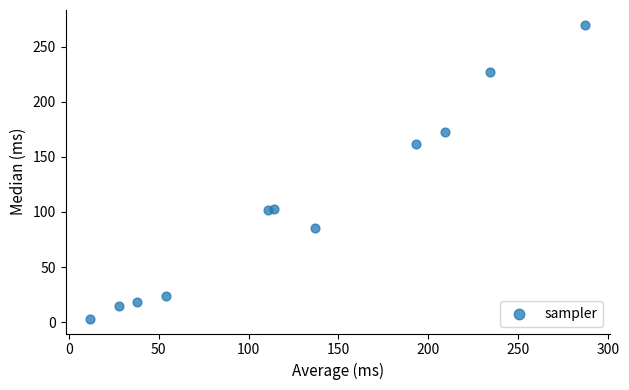

What Y value in the scatter plot is closest to 136?

162